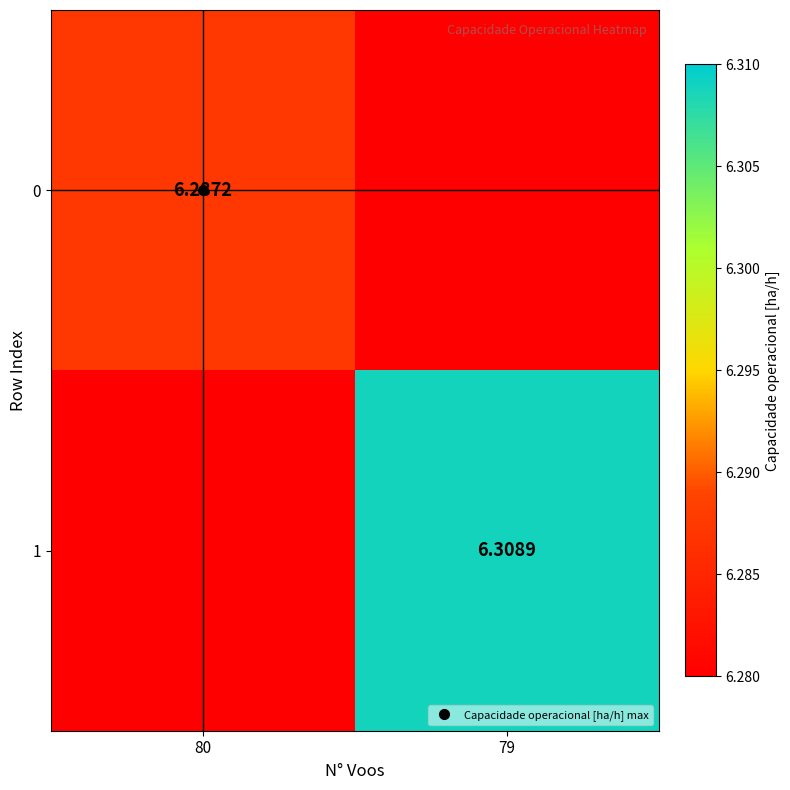

The 0 series shows 6.3 at 80. True or false?

True